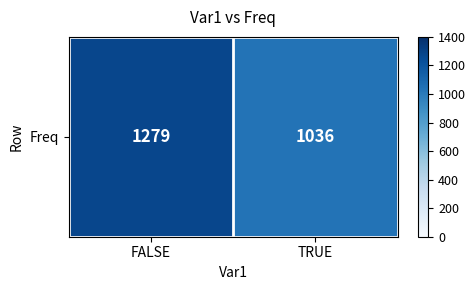

What is the difference between the maximum and minimum values?

243